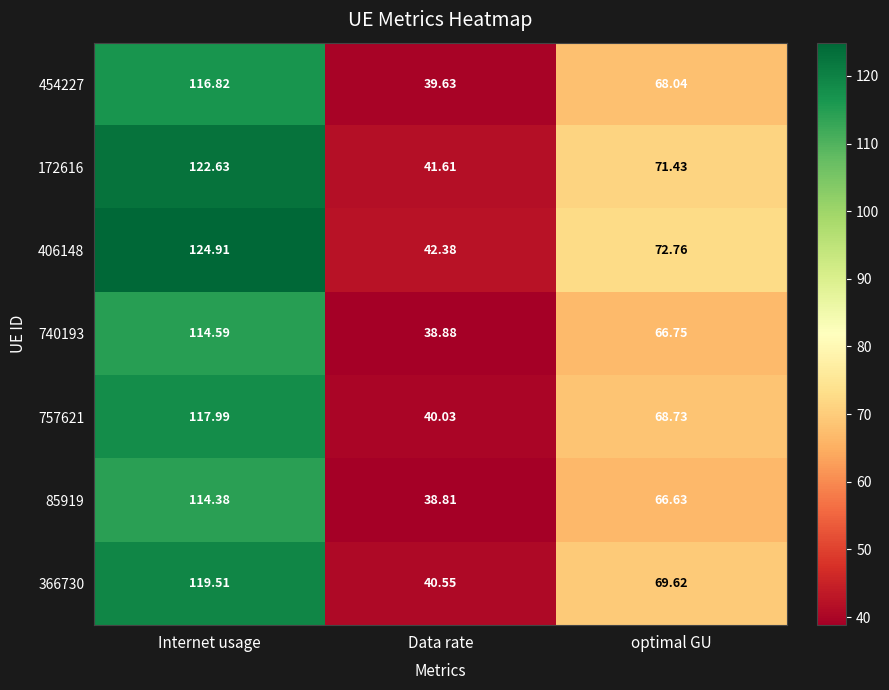

List the labels in order of 406148 value, largest first.

Internet usage, optimal GU, Data rate